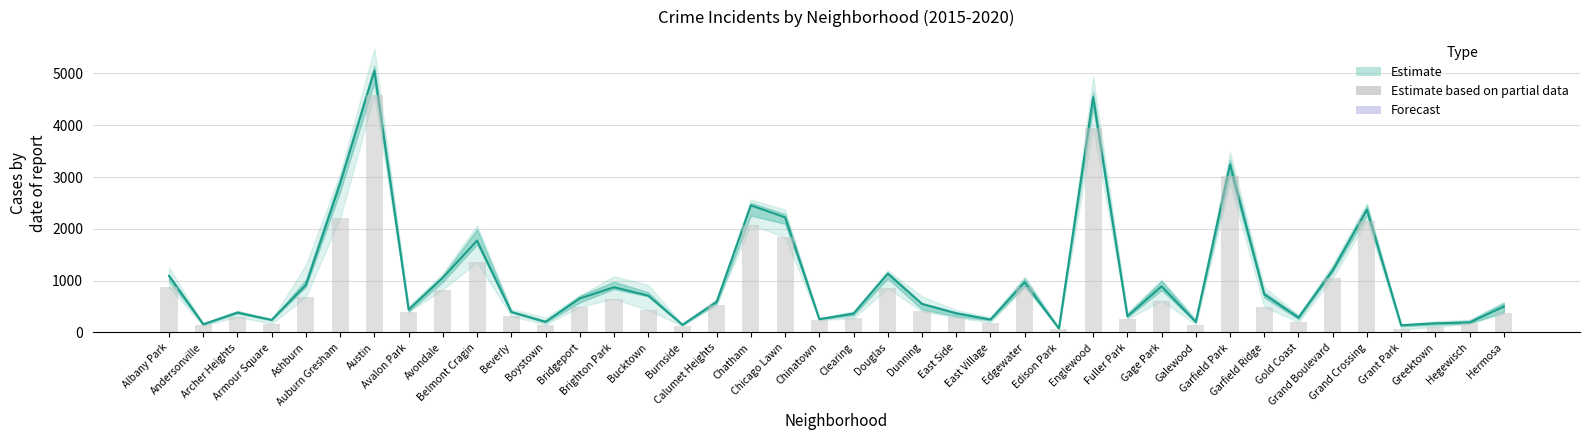

Where is 2016 nearest to the value 2792?

Auburn Gresham